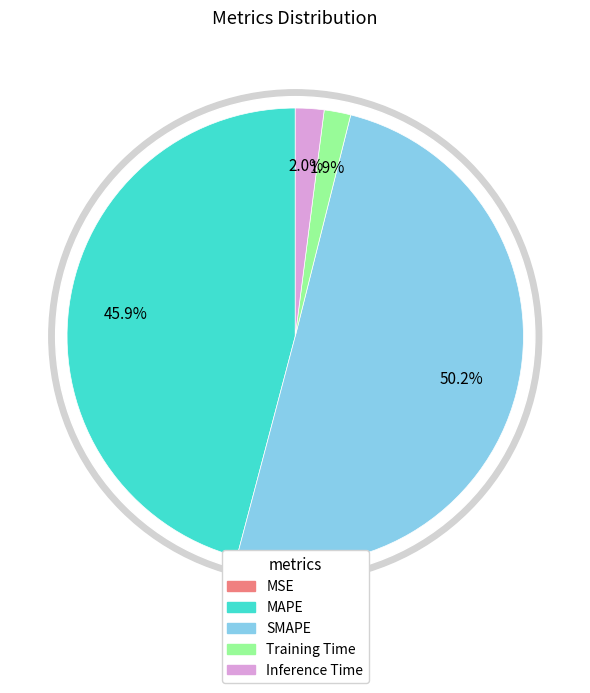

To the nearest percent, what percentage of the pie is Training Time?

2%